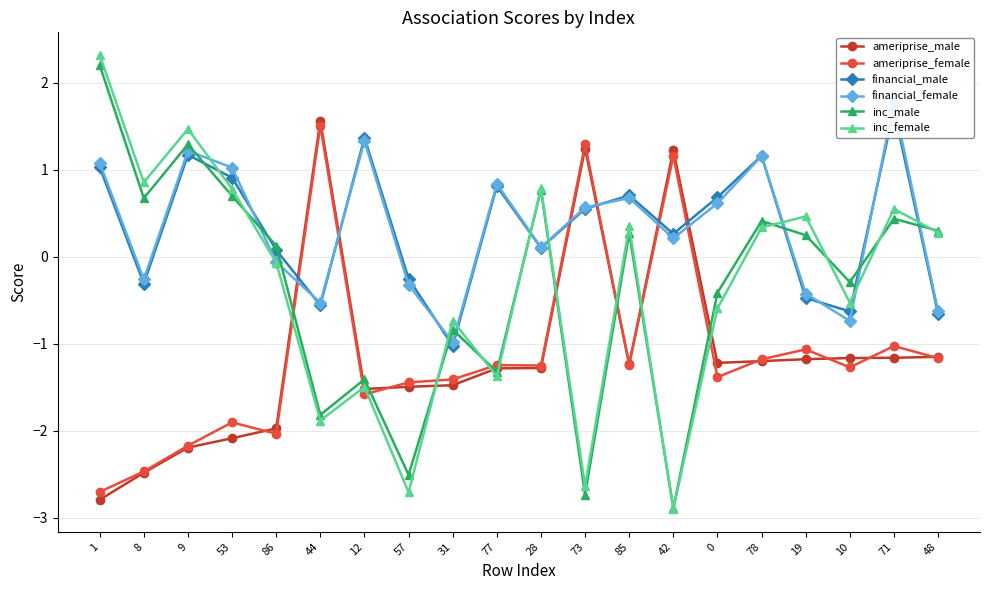

What is the difference between the financial_male values at 8 and 0?

1.0